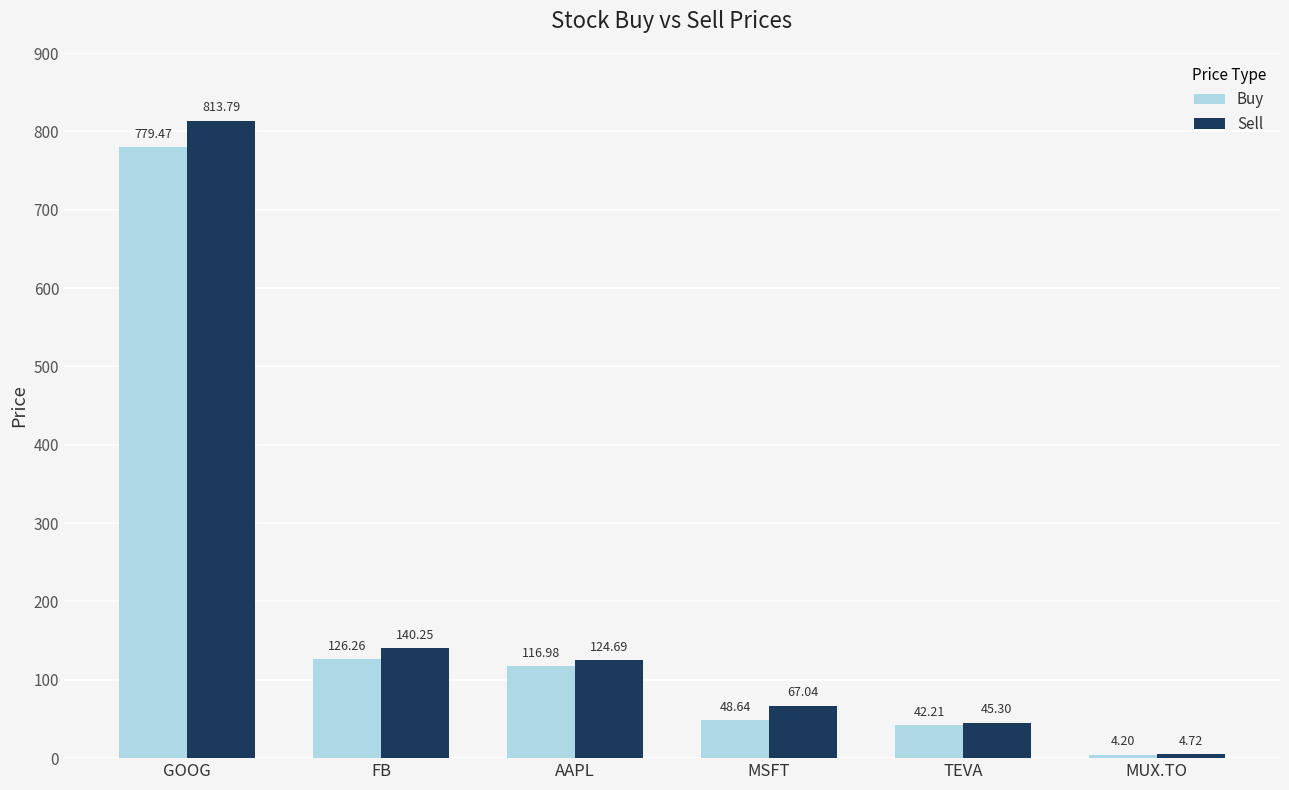

Is the value of Sell at FB greater than the value of Buy at TEVA?

Yes